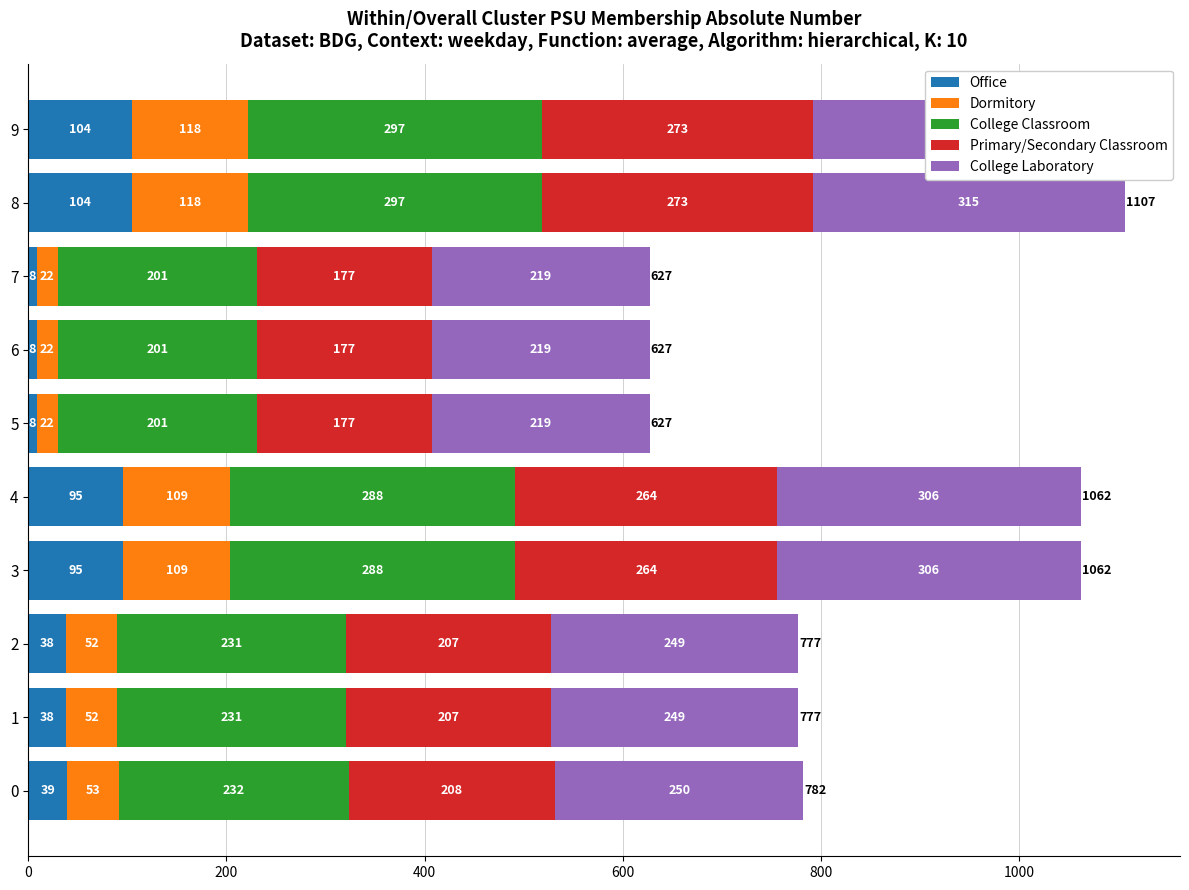

How many bars are there in each group?

5